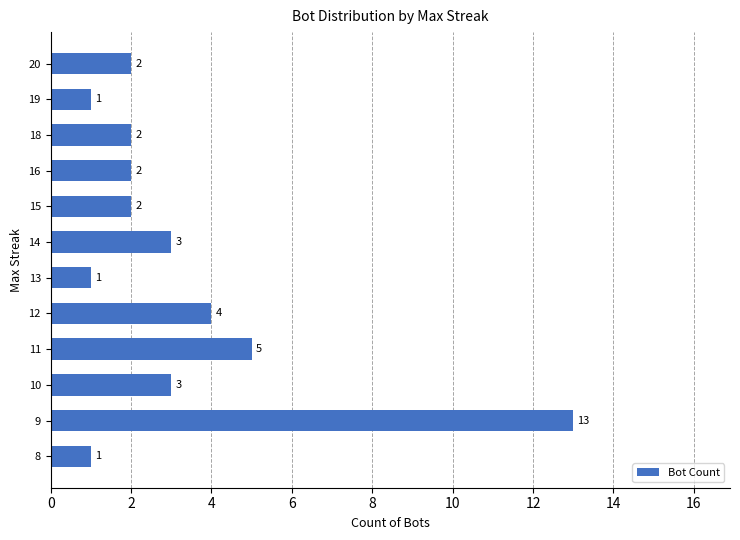

What is the sum of the values at 20 and 18?

4